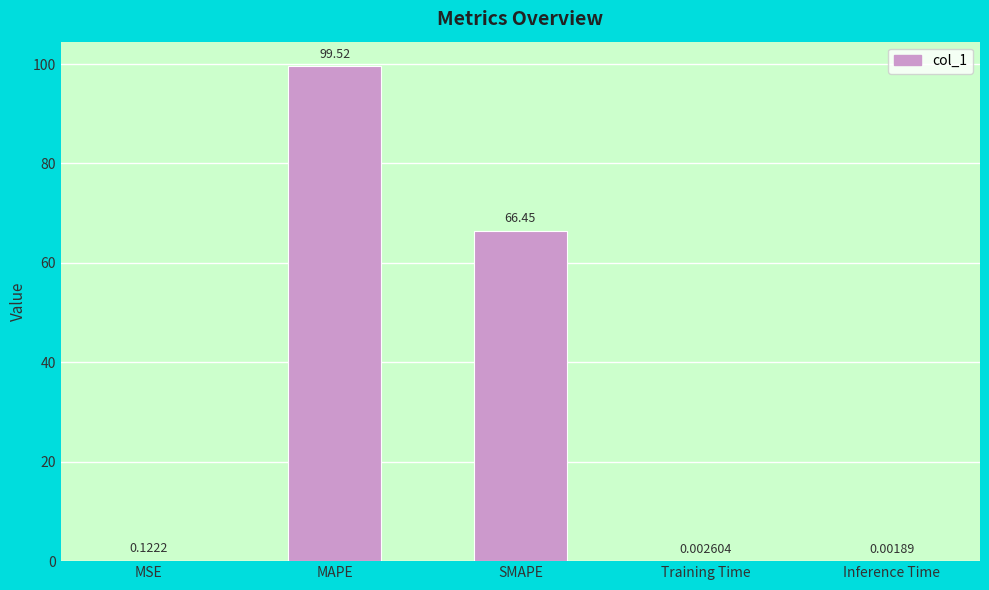

Which category has the highest value across all series?

MAPE